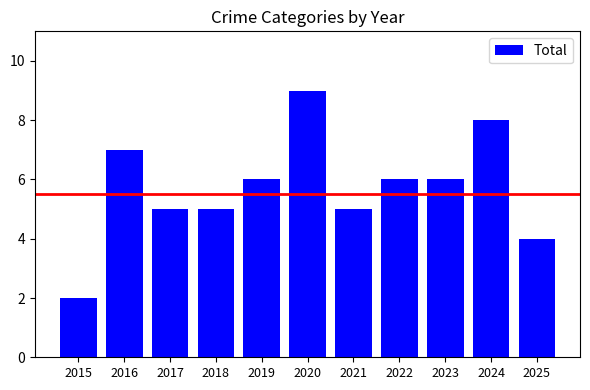

Is it true that the value at 2016 is 2?

False